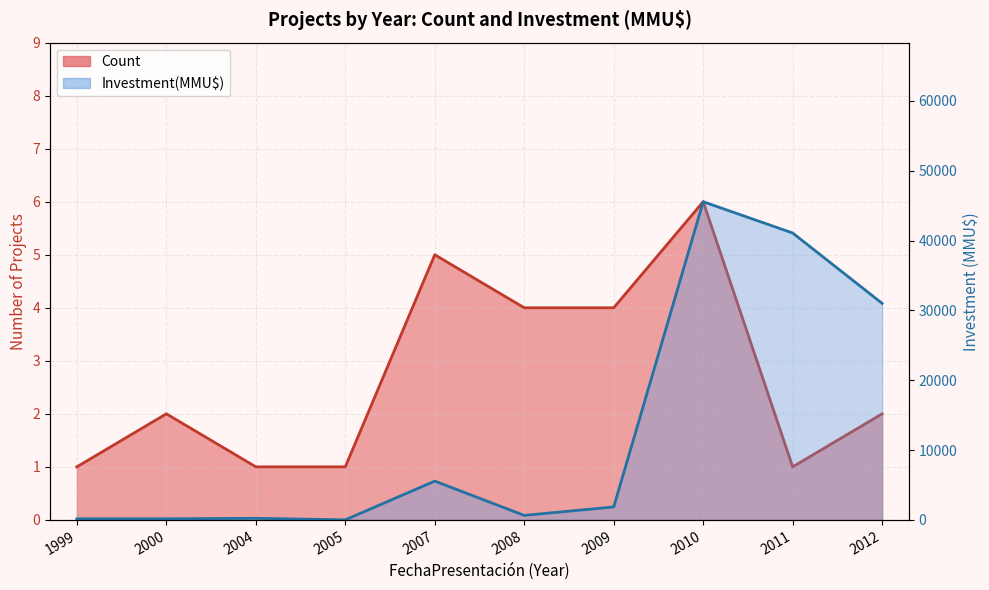

True or false: Count has a value of 3 at 2000.

False